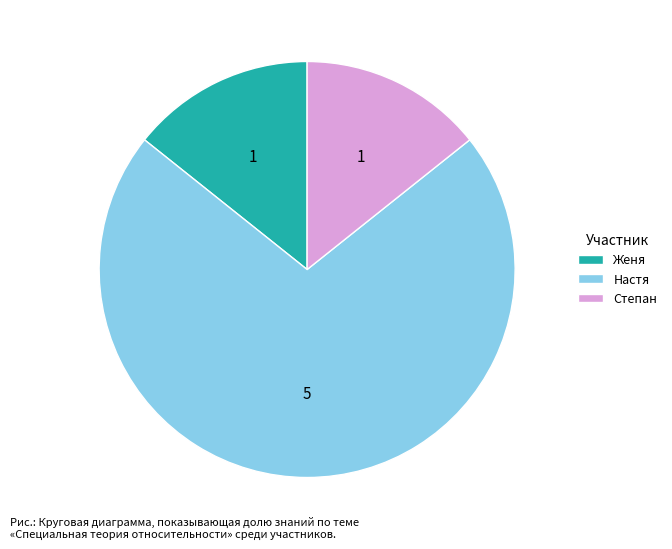

Which category has the biggest portion of the pie?

Настя